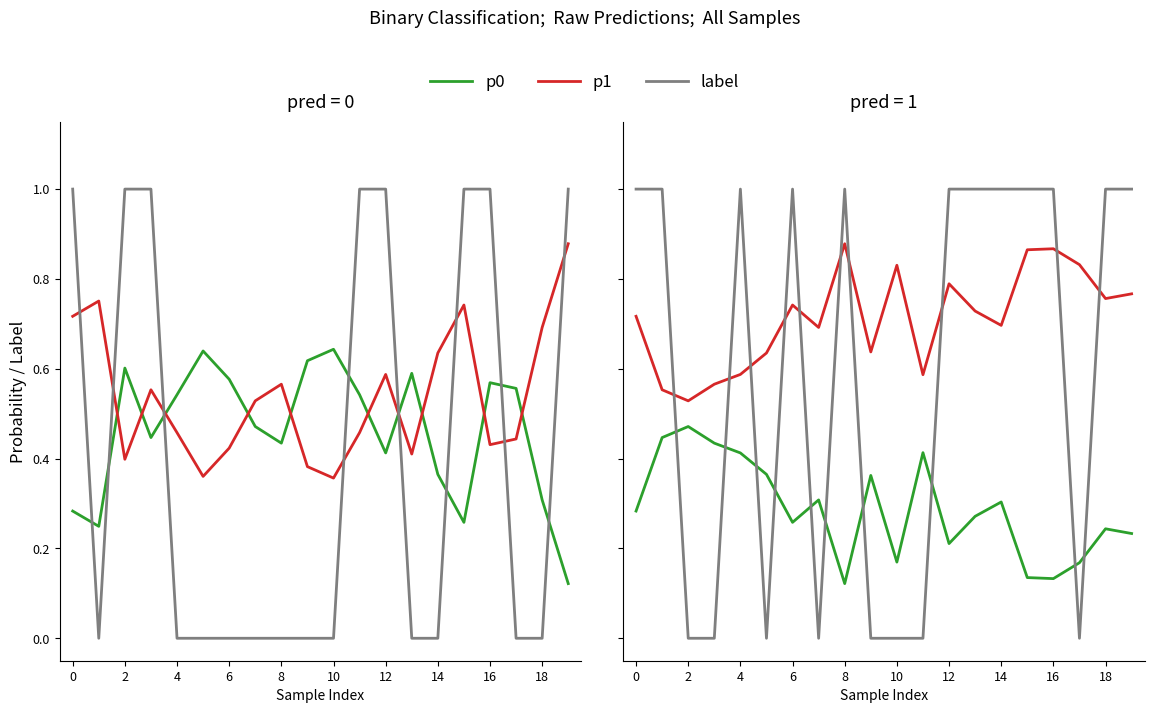

True or false: label has a value of 1.0 at 13.

True